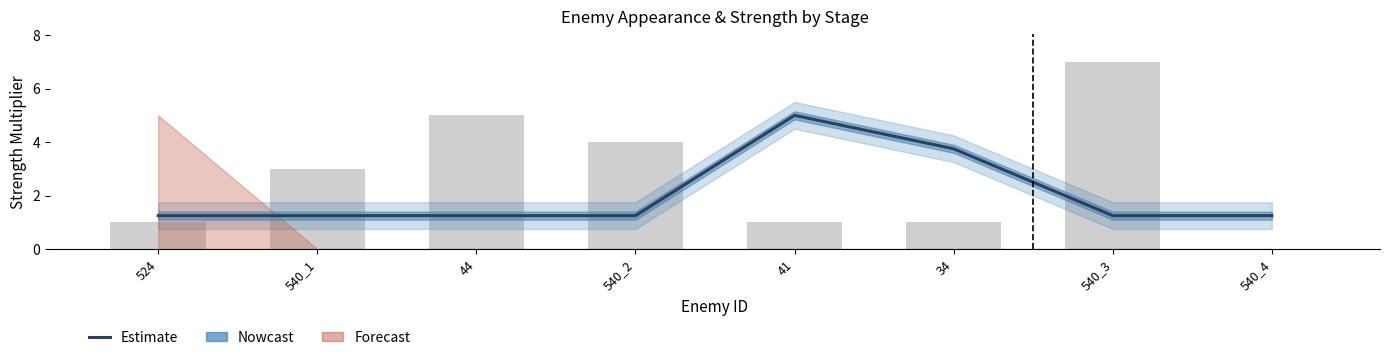

At which category does the chart reach its minimum across all series?

524